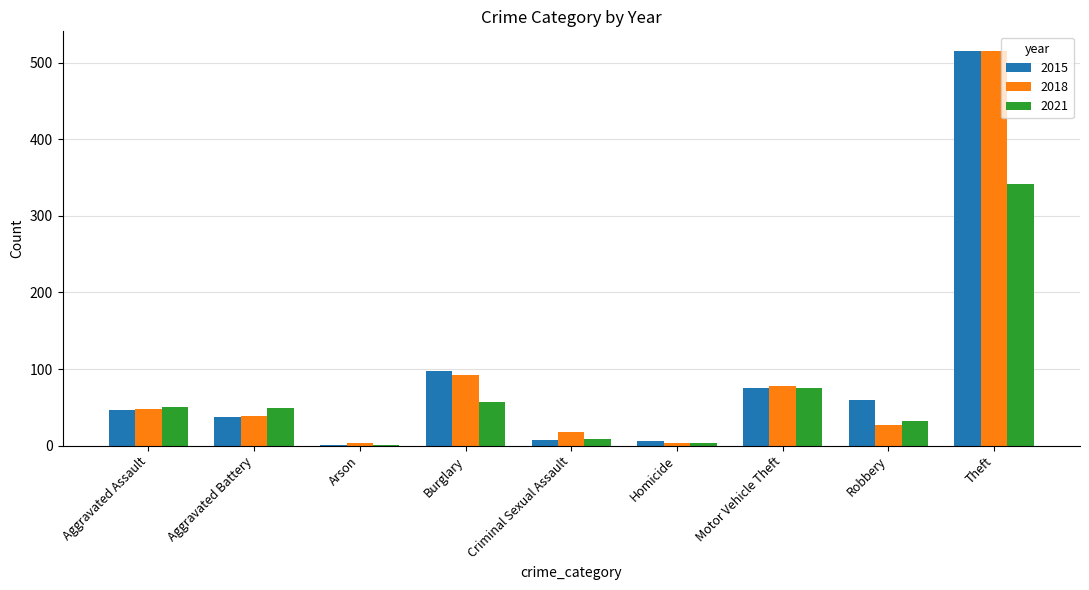

True or false: 2015 has a value of 46 at Aggravated Assault.

True